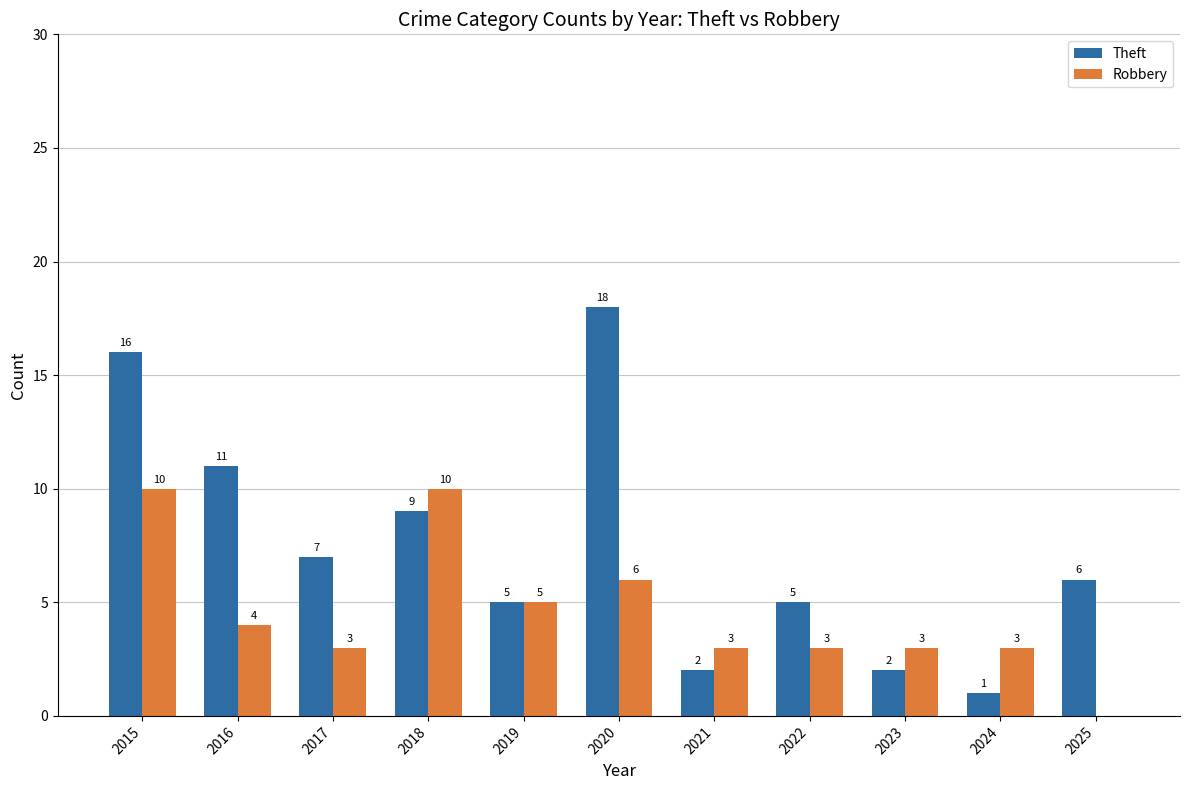

The value of Theft at 2020 is 12. True or false?

False